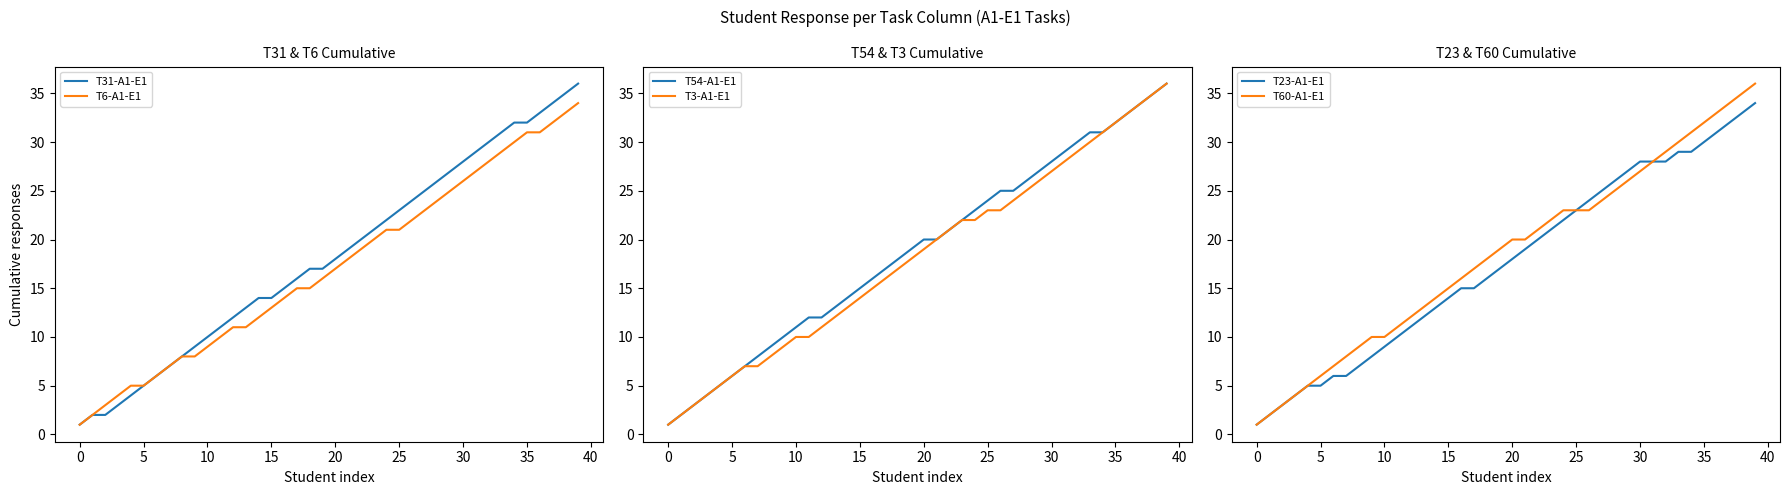

How many data points in T31-A1-E1 are above 18?

19